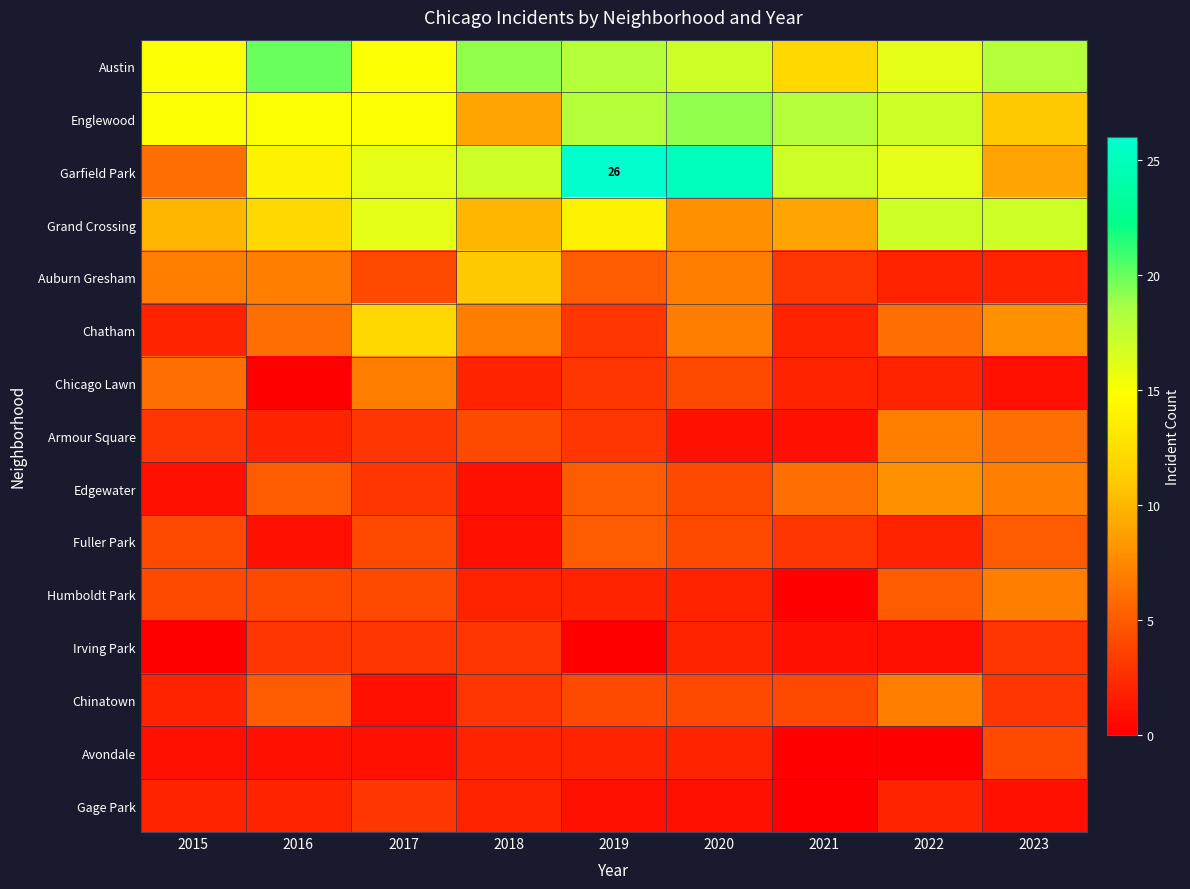

Which series has the largest total across all categories?

Austin